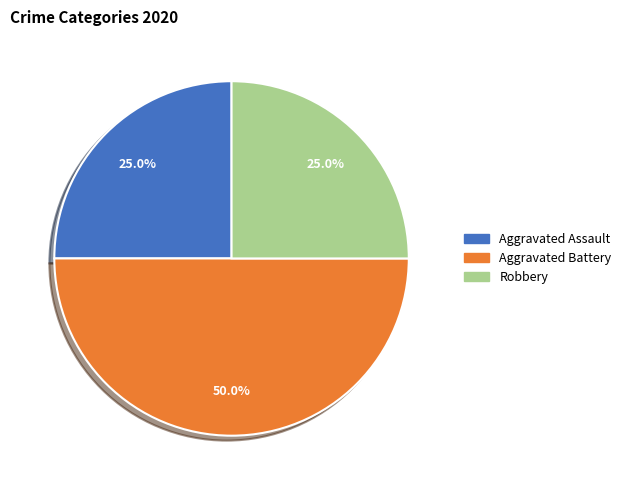

To the nearest percent, what is the difference between the Aggravated Battery and Aggravated Assault slice percentages?

25%